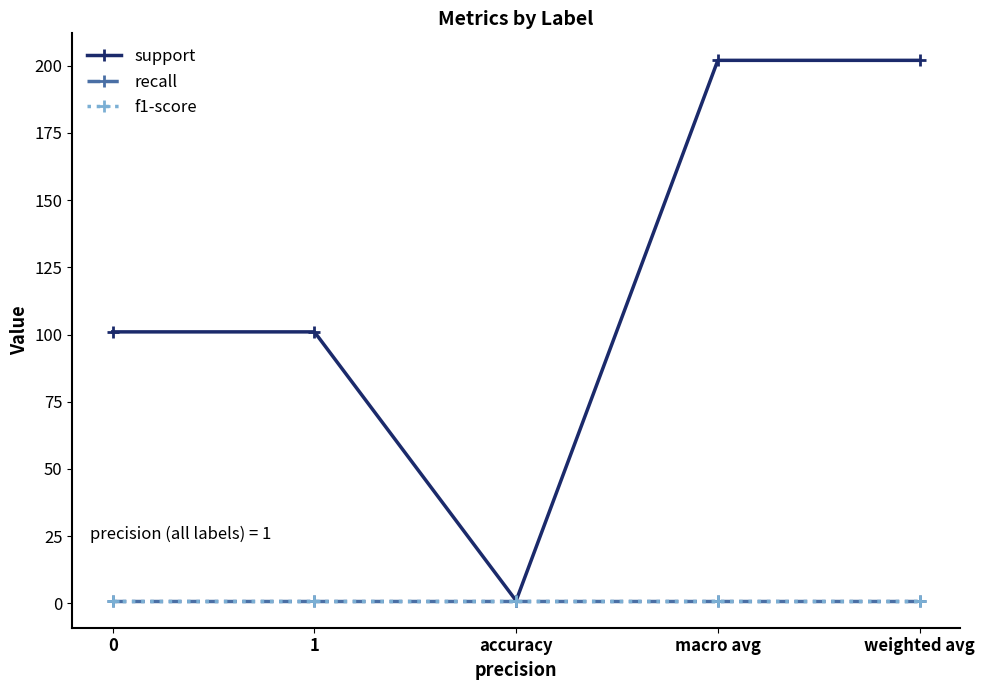

What position from the left is weighted avg?

5